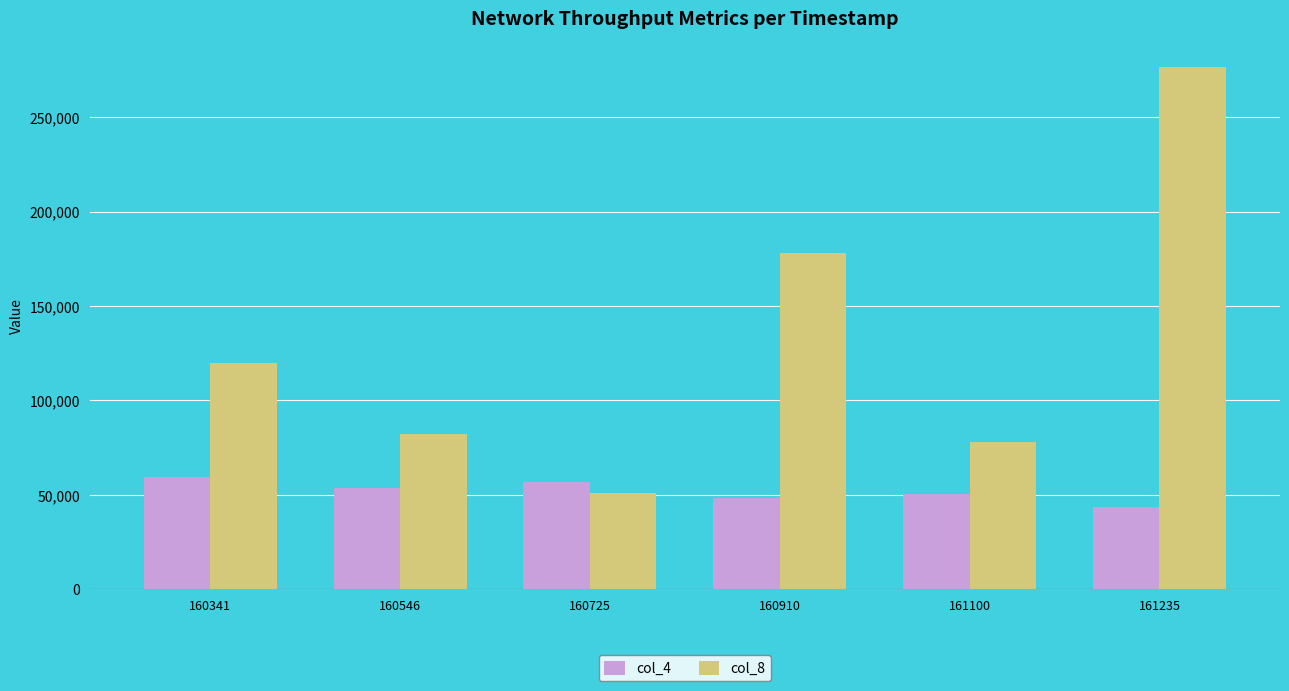

The value of col_8 at 161235 is 168373. True or false?

False